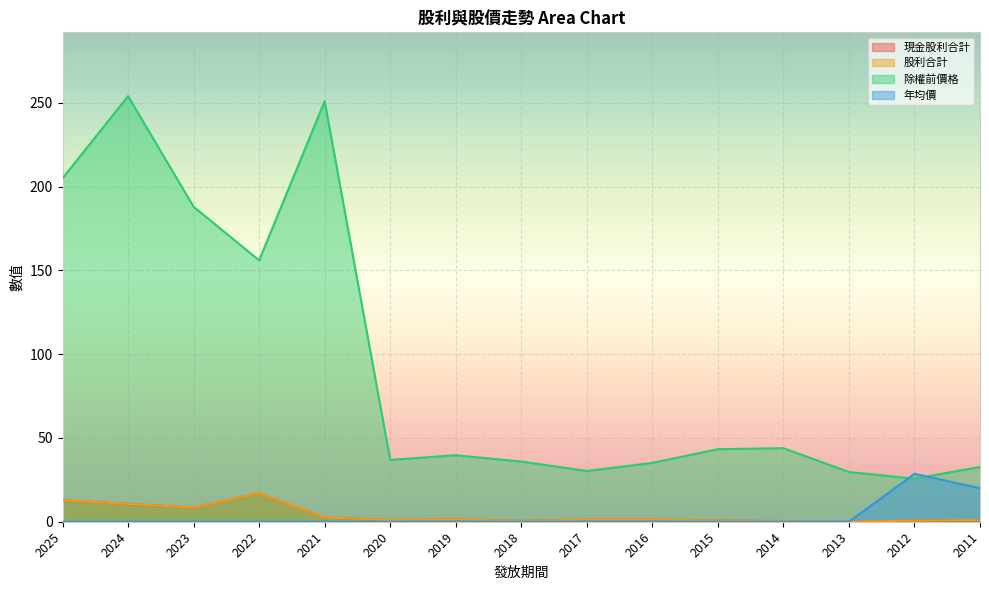

List the labels in order of 除權前價格 value, smallest first.

2012, 2013, 2017, 2011, 2016, 2018, 2020, 2019, 2015, 2014, 2022, 2023, 2025, 2021, 2024